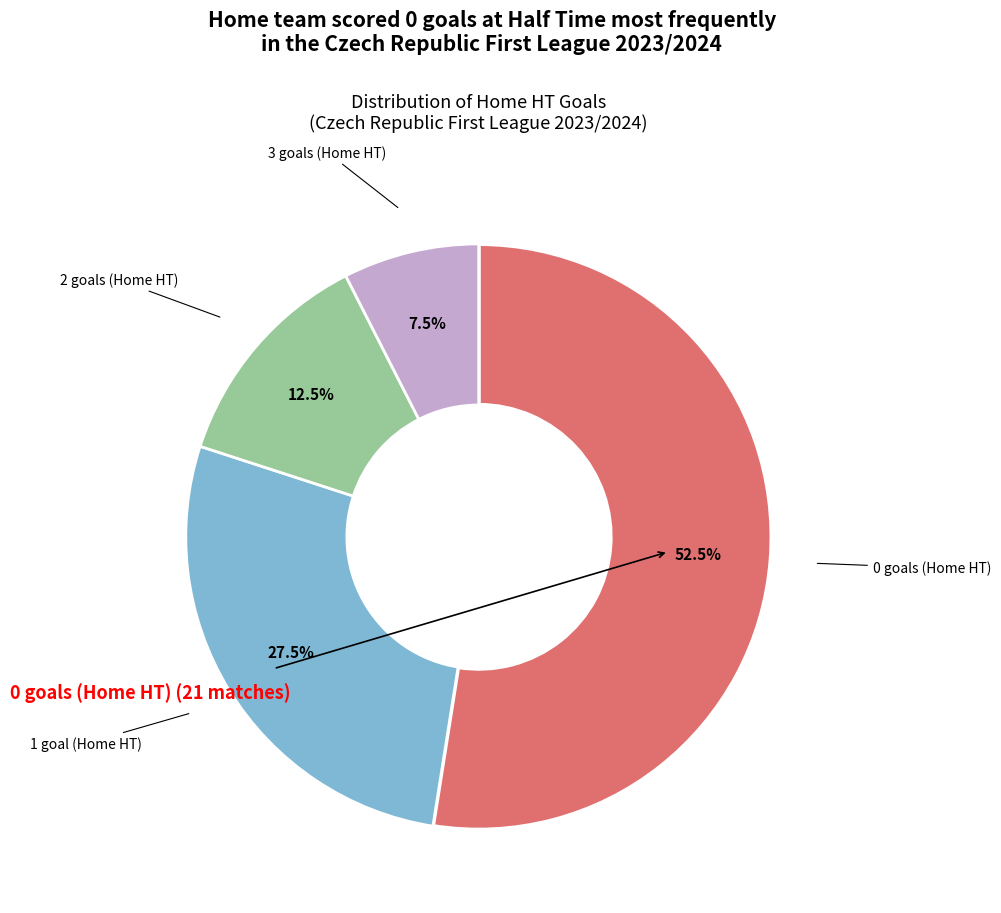

To the nearest percent, what is the difference between the largest and smallest slice percentages?

45%